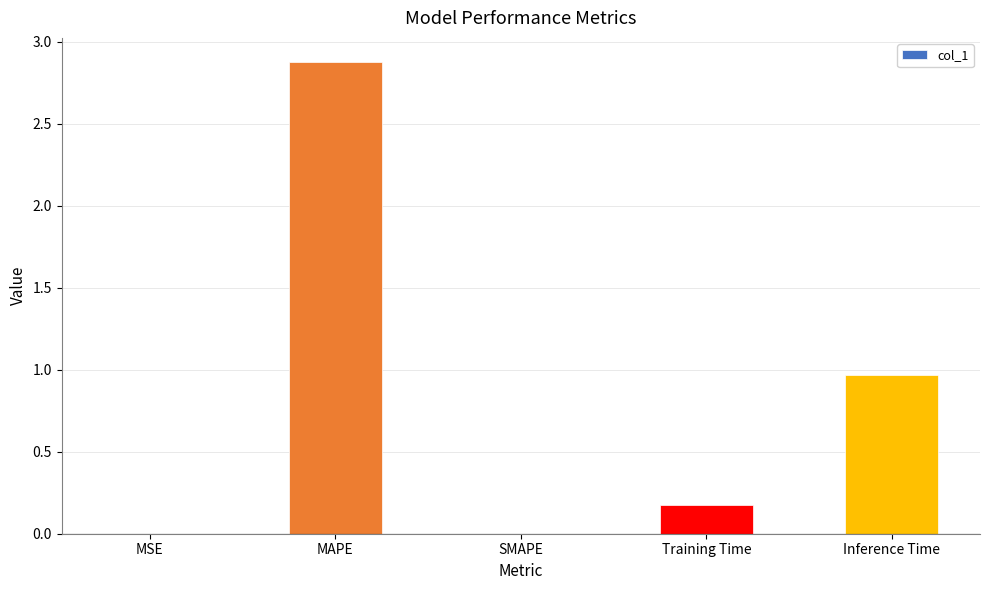

Which has a higher value, Training Time or MAPE?

MAPE